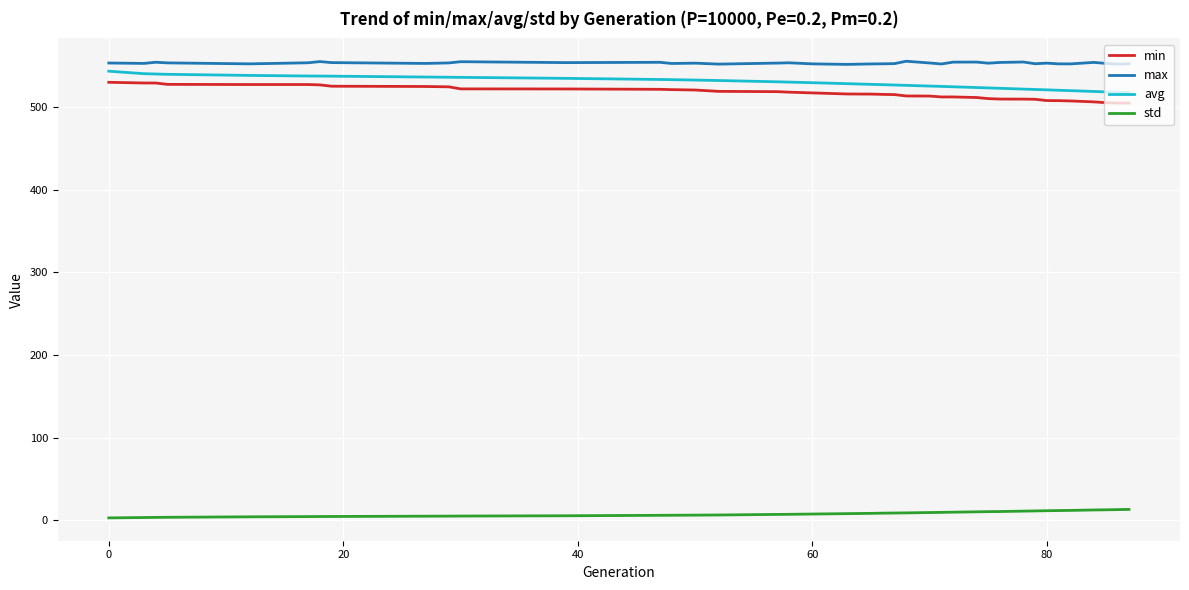

What is the difference between the maximum and minimum values in the min series?

25.2